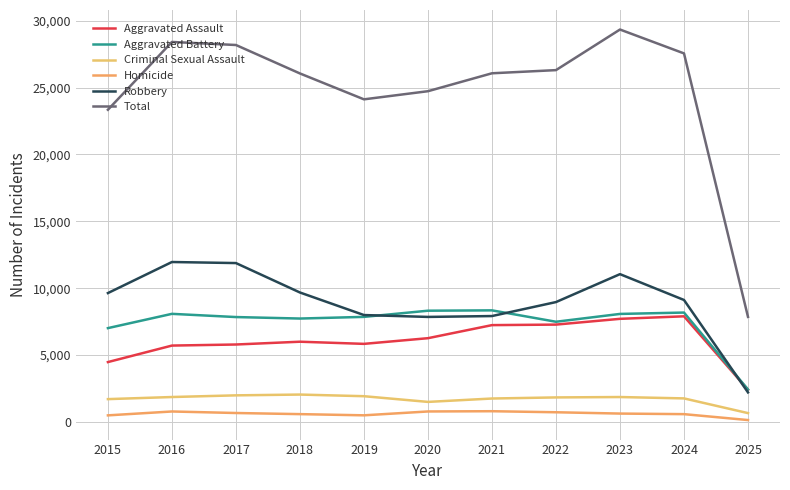

In Aggravated Assault, how many points are higher than both neighbors (excluding endpoints)?

2